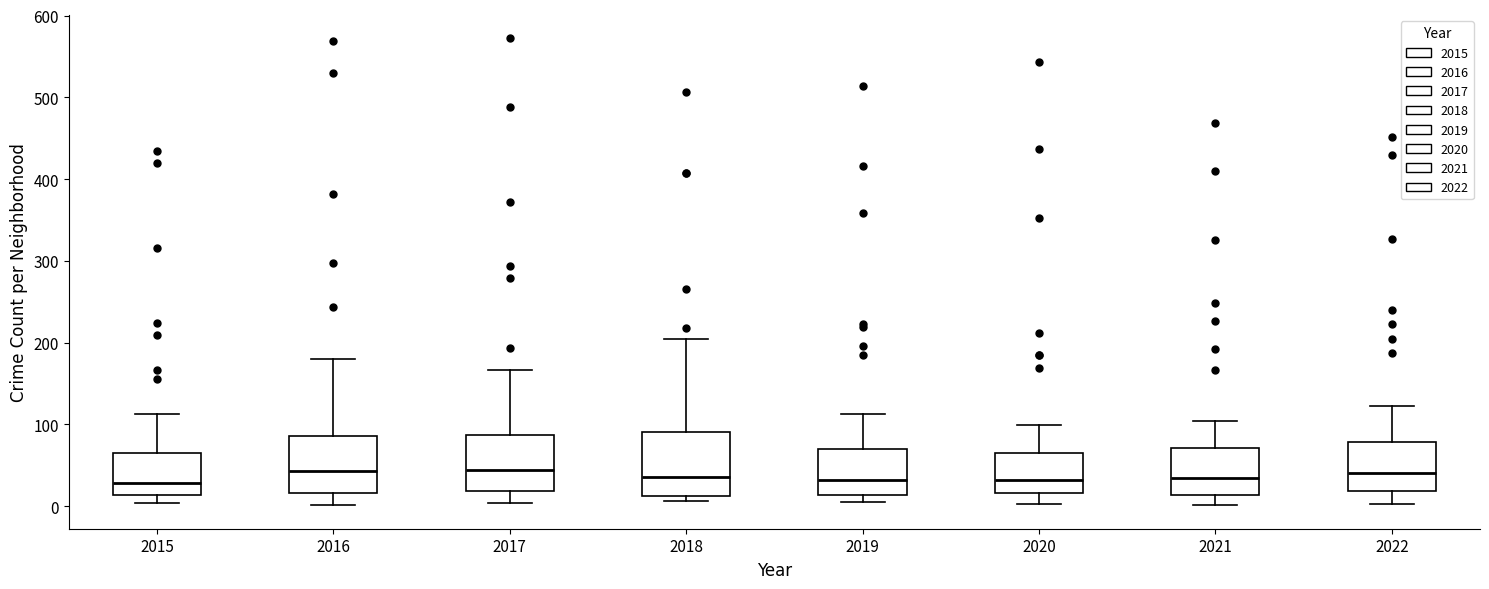

Reading left to right, read every box against the y-axis: the position of its median line, the range the box covers, and the ends of its whiskers. The values are not printed on the chart, so give them approximately, as read against the axis.

2015: median 30, box 10 to 70, whiskers 0 to 110
2016: median 40, box 20 to 90, whiskers 0 to 180
2017: median 40, box 20 to 90, whiskers 0 to 170
2018: median 40, box 10 to 90, whiskers 10 (just below the box's lower edge) to 200
2019: median 30, box 10 to 70, whiskers 10 (just below the box's lower edge) to 110
2020: median 30, box 20 to 70, whiskers 0 to 100
2021: median 40, box 10 to 70, whiskers 0 to 100
2022: median 40, box 20 to 80, whiskers 0 to 120